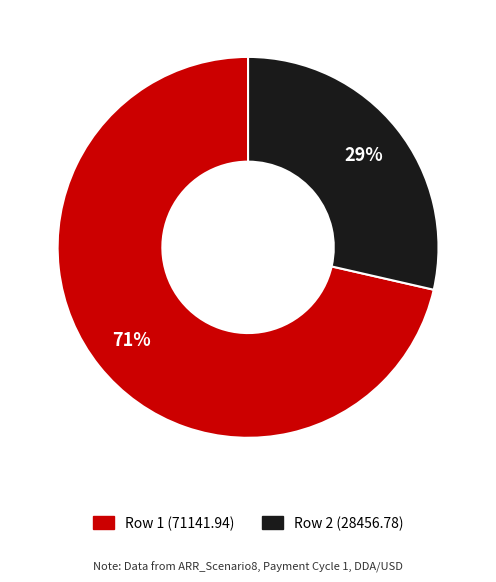

To the nearest percent, what is the average slice percentage?

50%